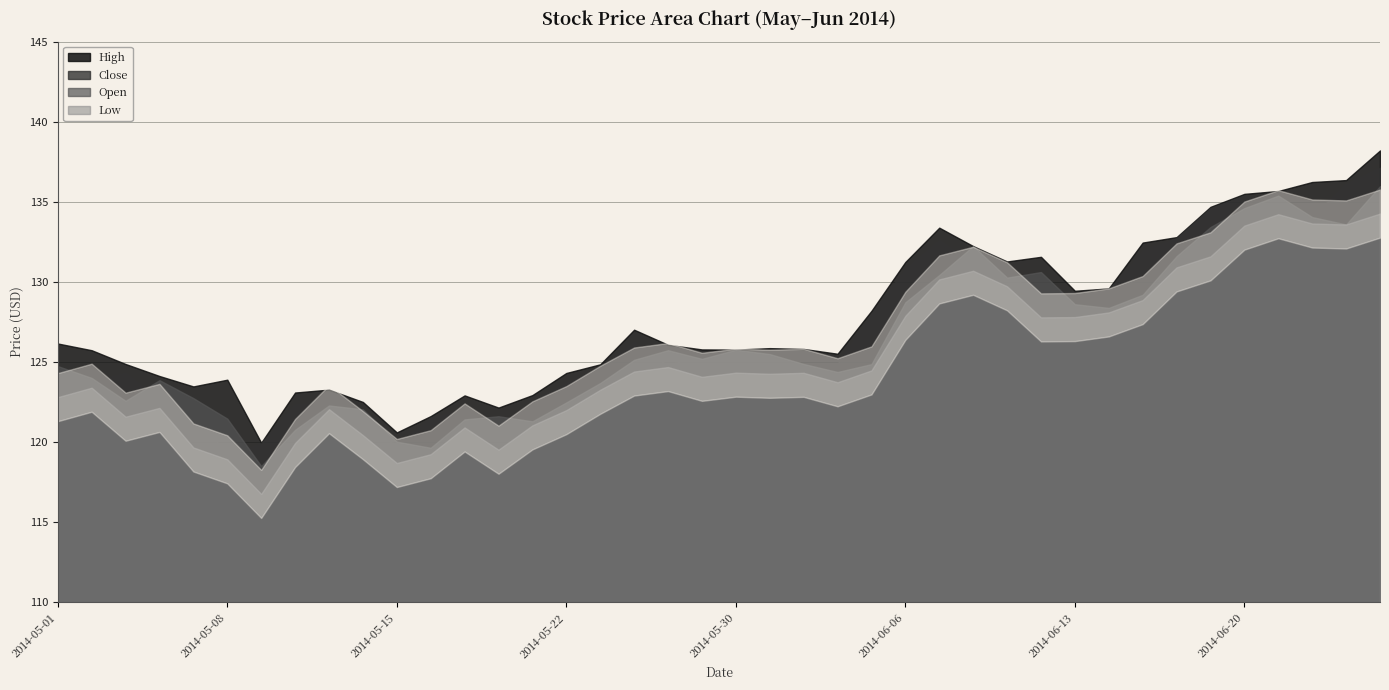

How many lines are shown in the chart?

4